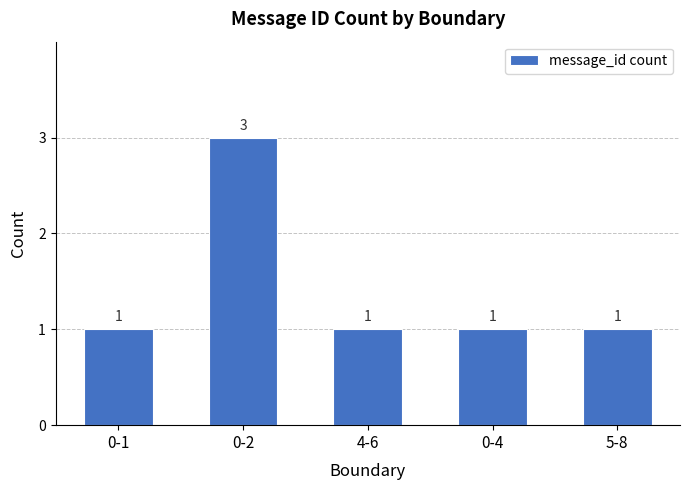

Reading left to right, extract all data points from this chart.

1	3	1	1	1